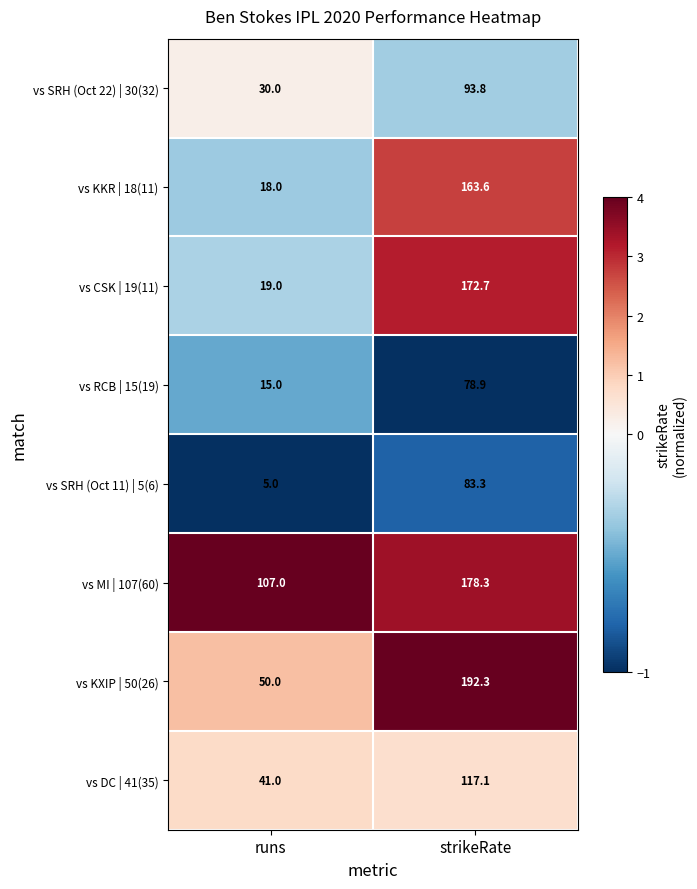

What is the total value across all series at strikeRate?

1080.0